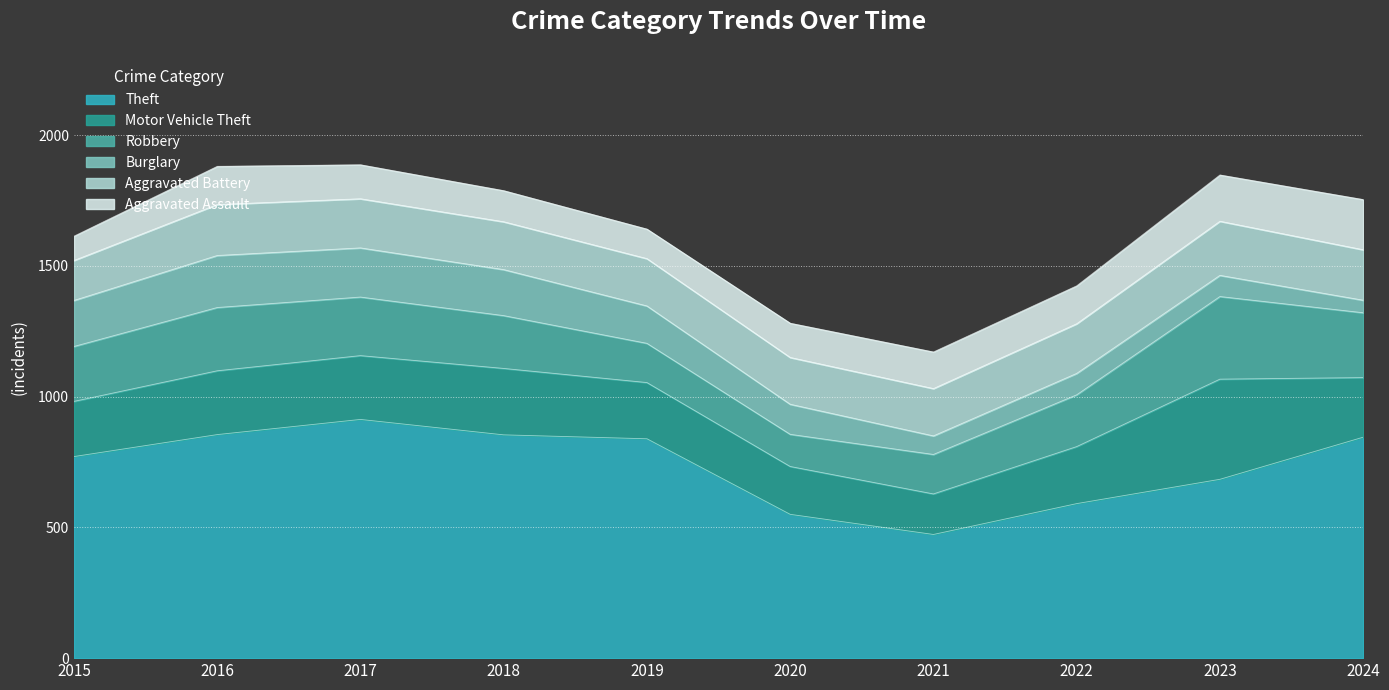

What is the value of the Aggravated Battery point at the 2nd from the left?

195